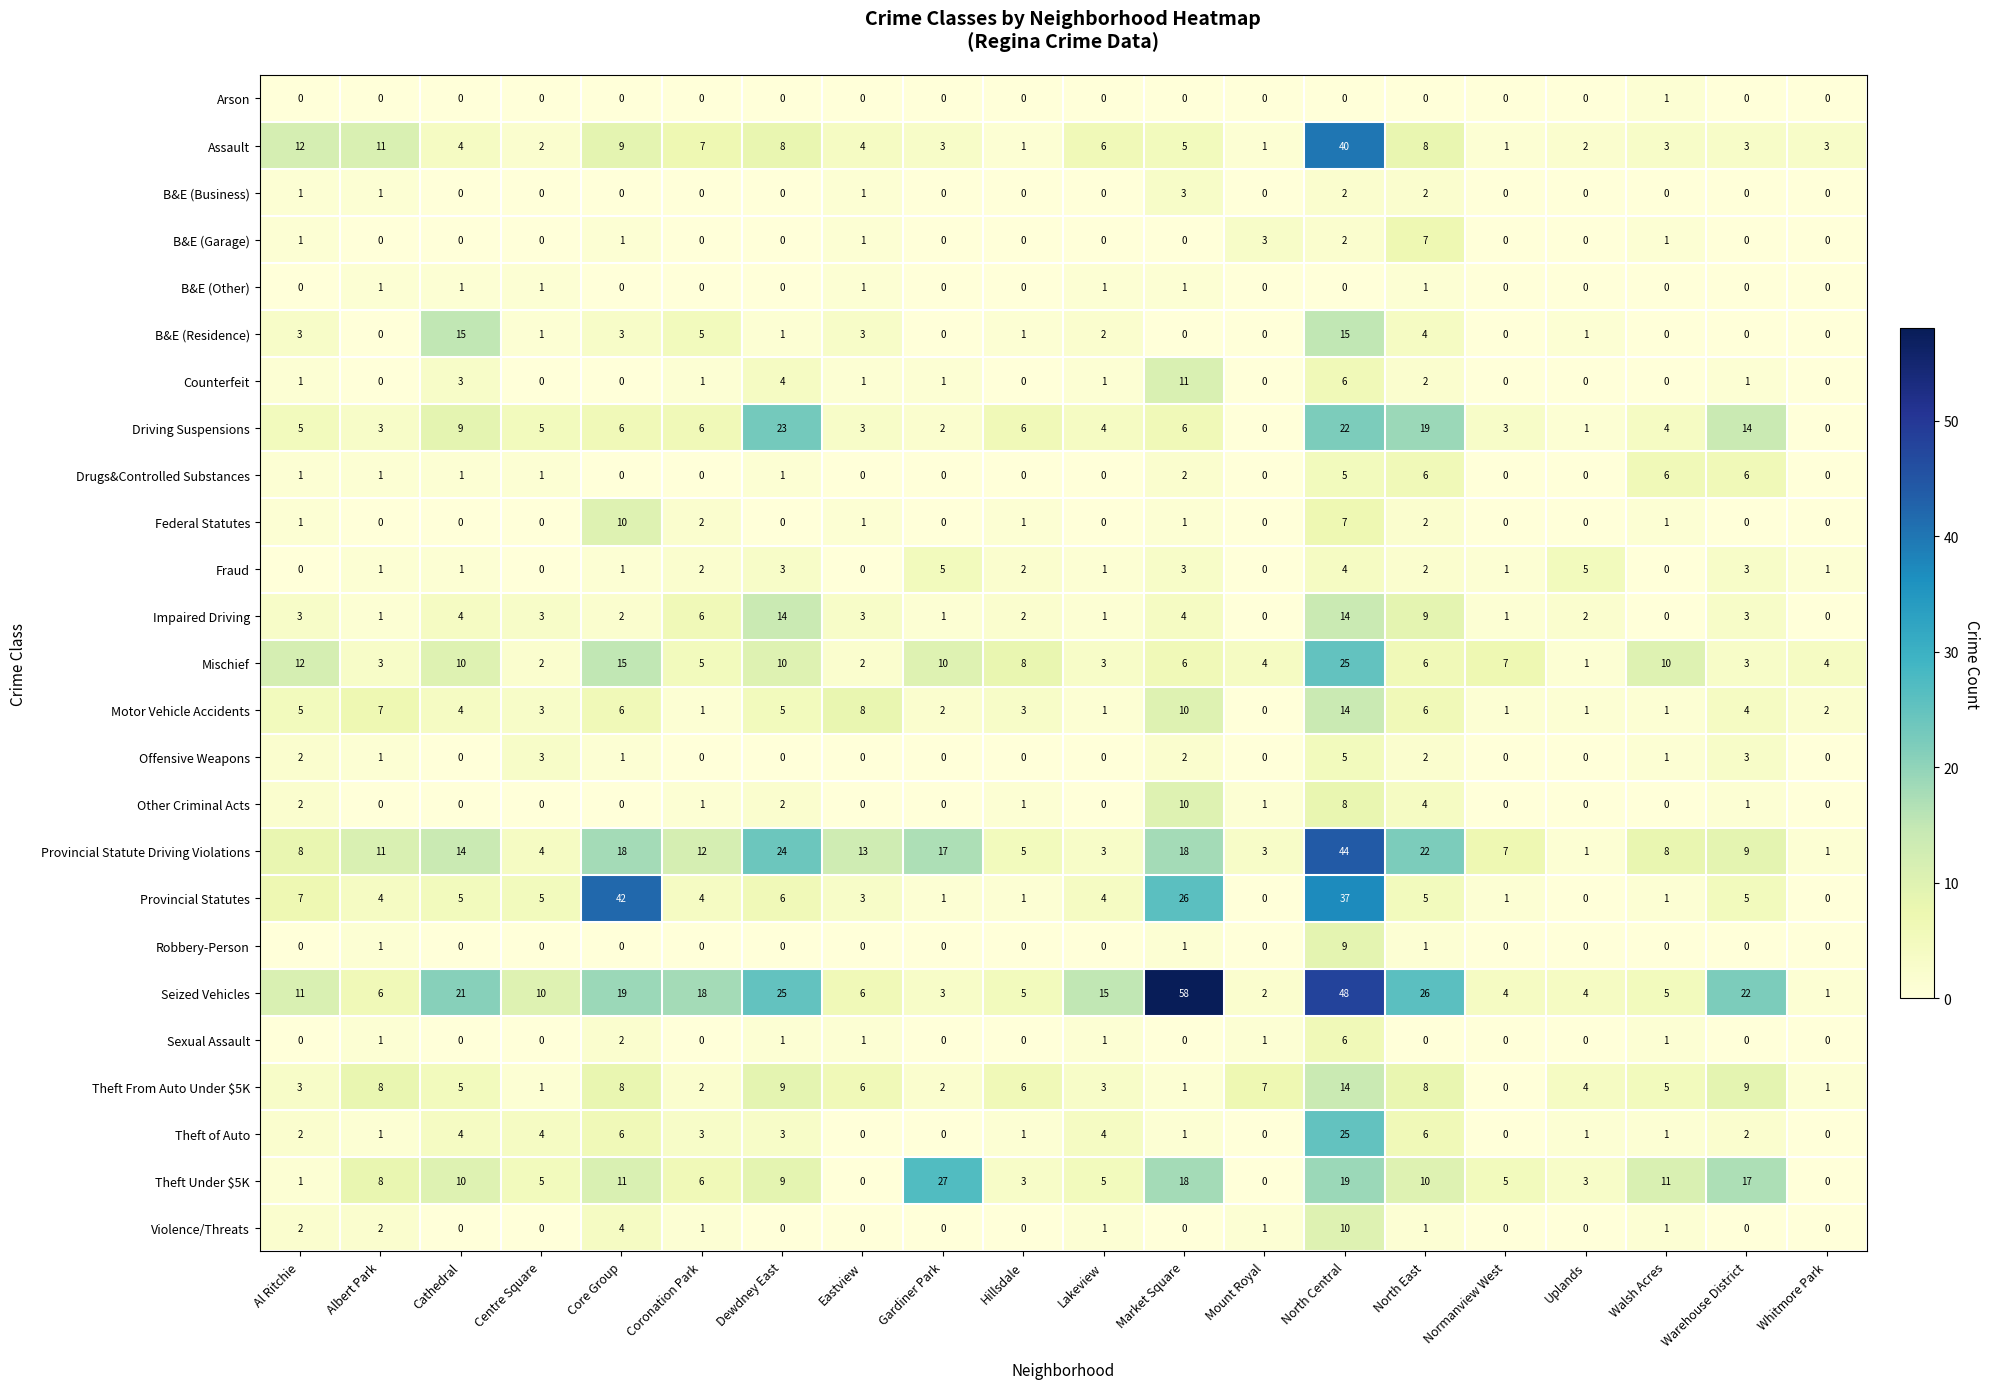

Count the B&E (Garage) values in the range 0 to 1.

17